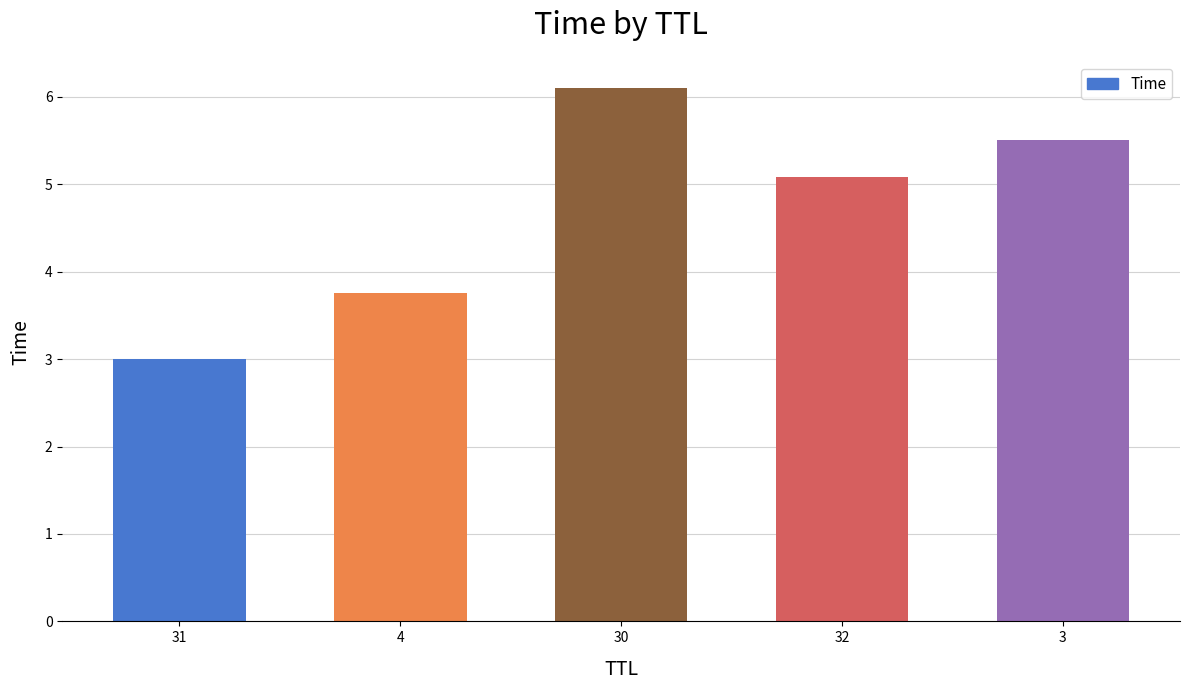

What is the average value?

4.6